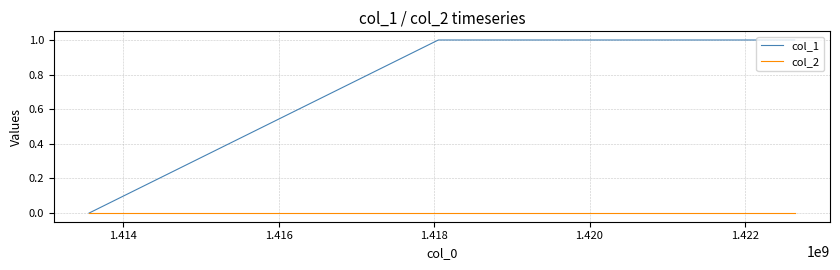

Which series has the largest total across all categories?

col_1